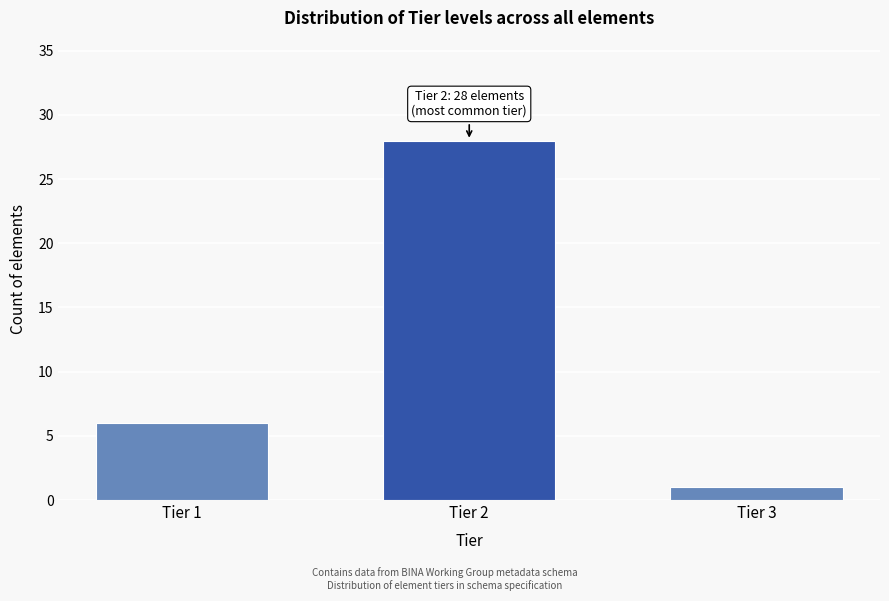

Reading left to right, list all the values displayed in this chart.

6	28	1